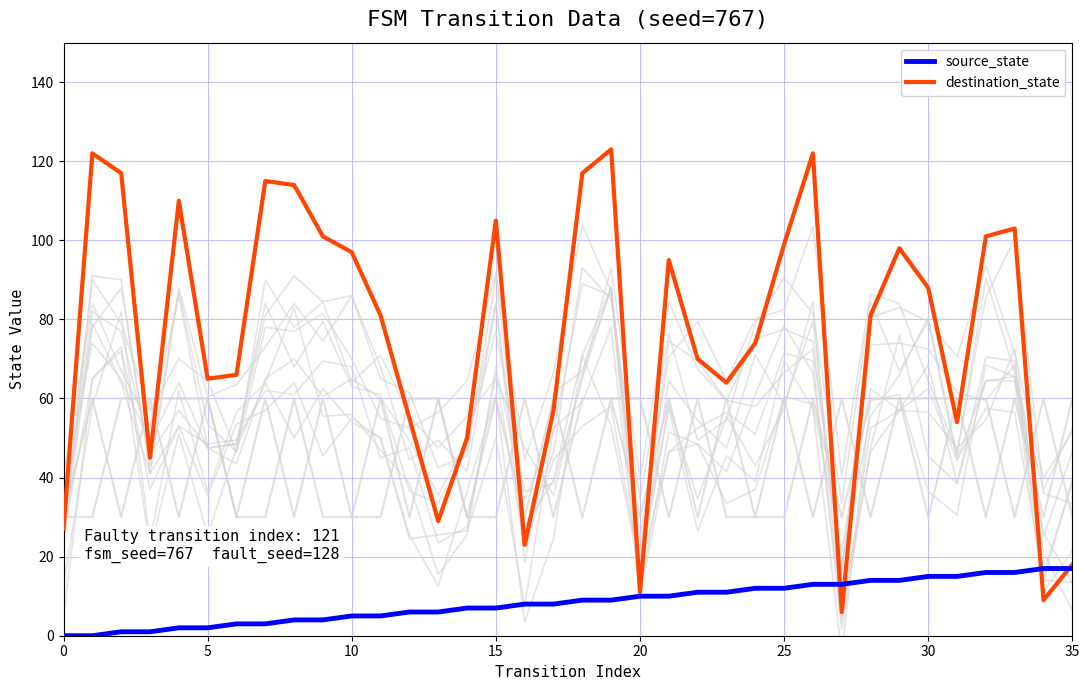

Which has a higher value, 24 or 23?

24